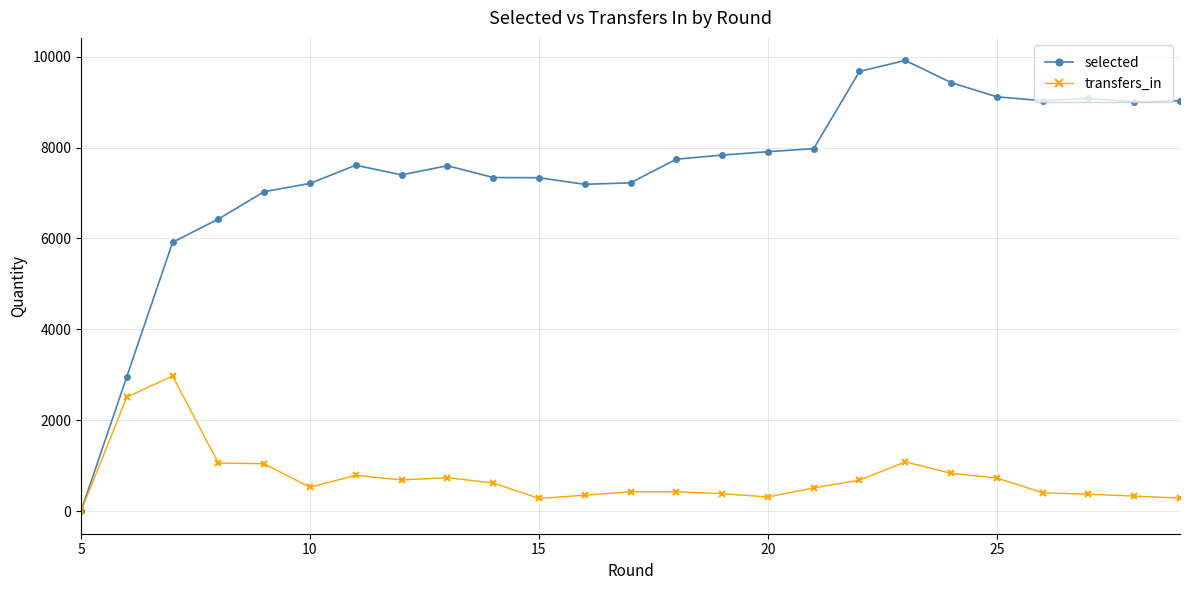

Which series has the largest range (max minus min)?

selected